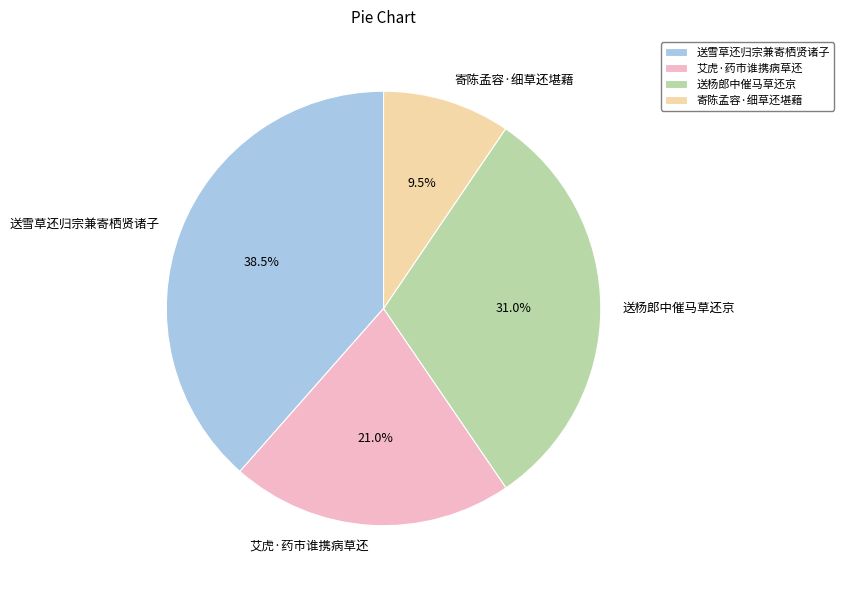

What portion of the pie excludes 送雪草还归宗兼寄栖贤诸子?

61.5%